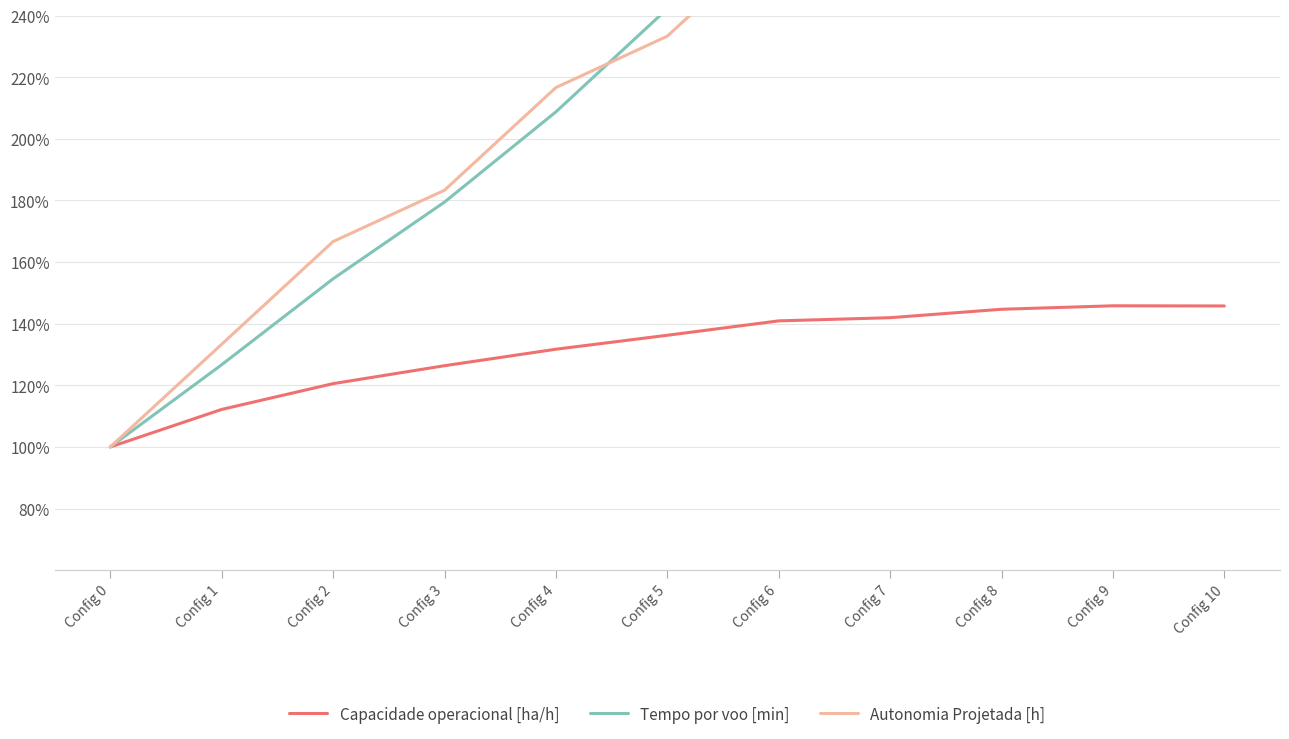

True or false: Autonomia Projetada [h] has a value of 87.4 at Config 5.

False